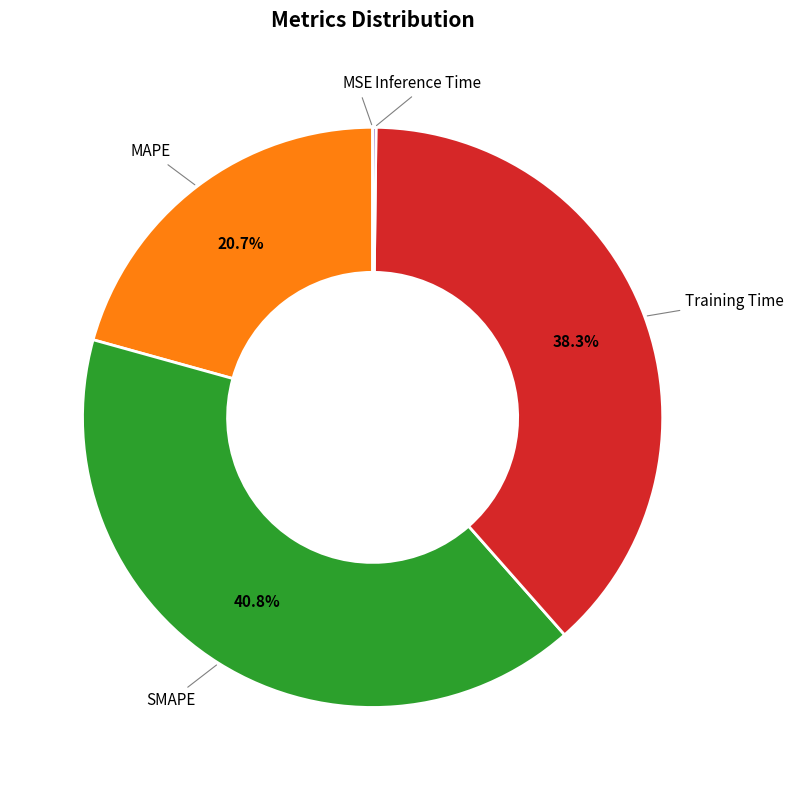

Is there any slice that represents more than half of the pie?

No